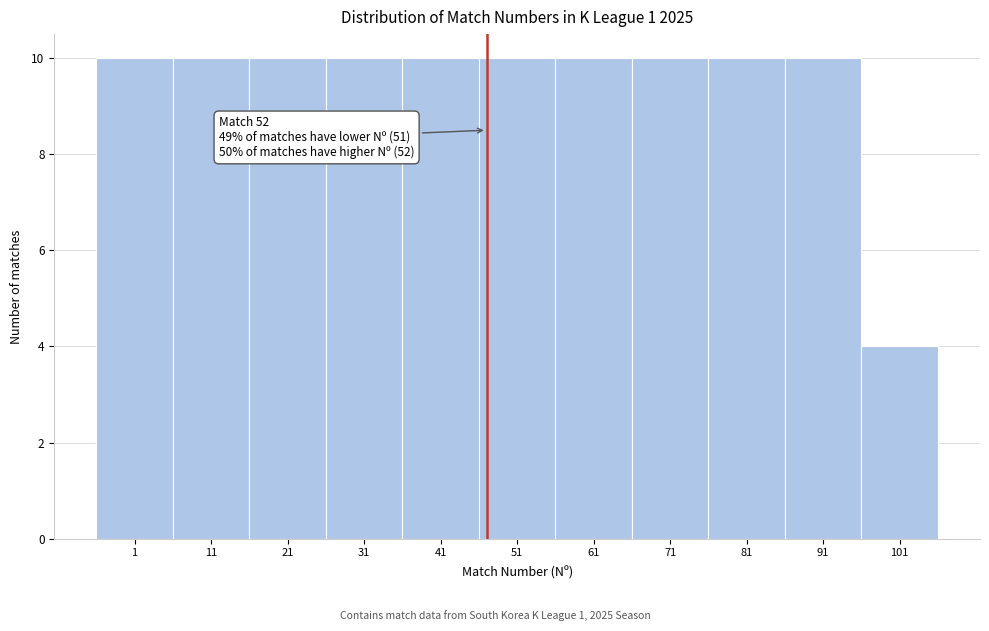

Reading left to right, transcribe all the data shown in this chart.

10	10	10	10	10	10	10	10	10	10	4